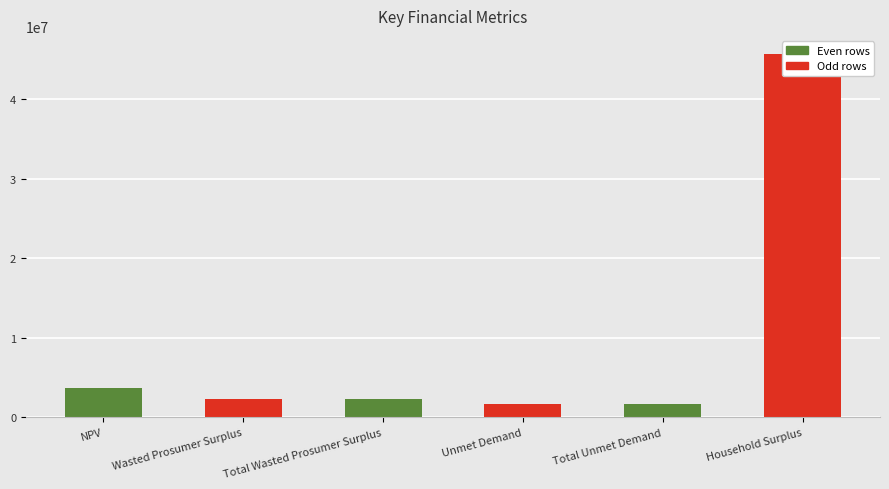

What is the greatest value displayed?

45659903.5